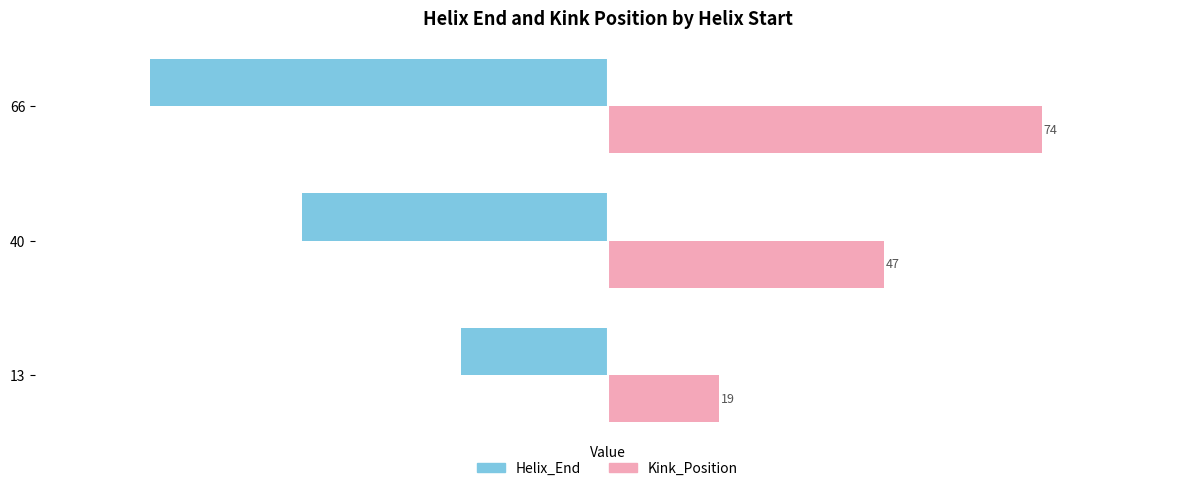

What is the sum of all Helix_End values?

-155